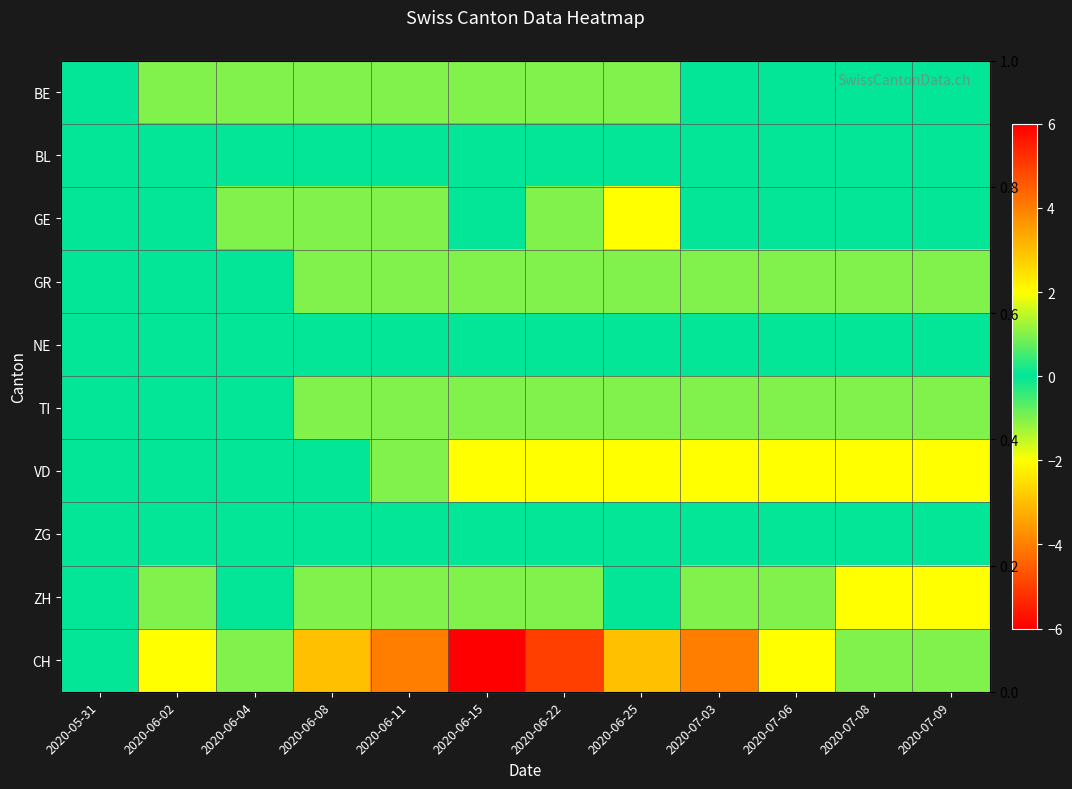

Which label corresponds to the smallest value in the chart?

2020-06-15